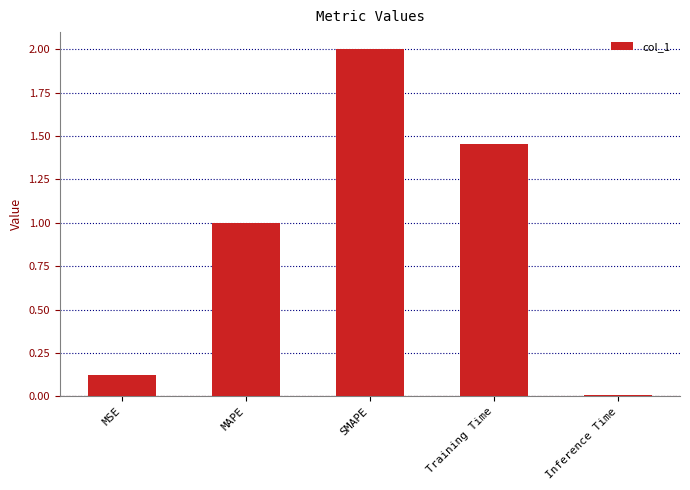

What is the sum of all values?

4.6